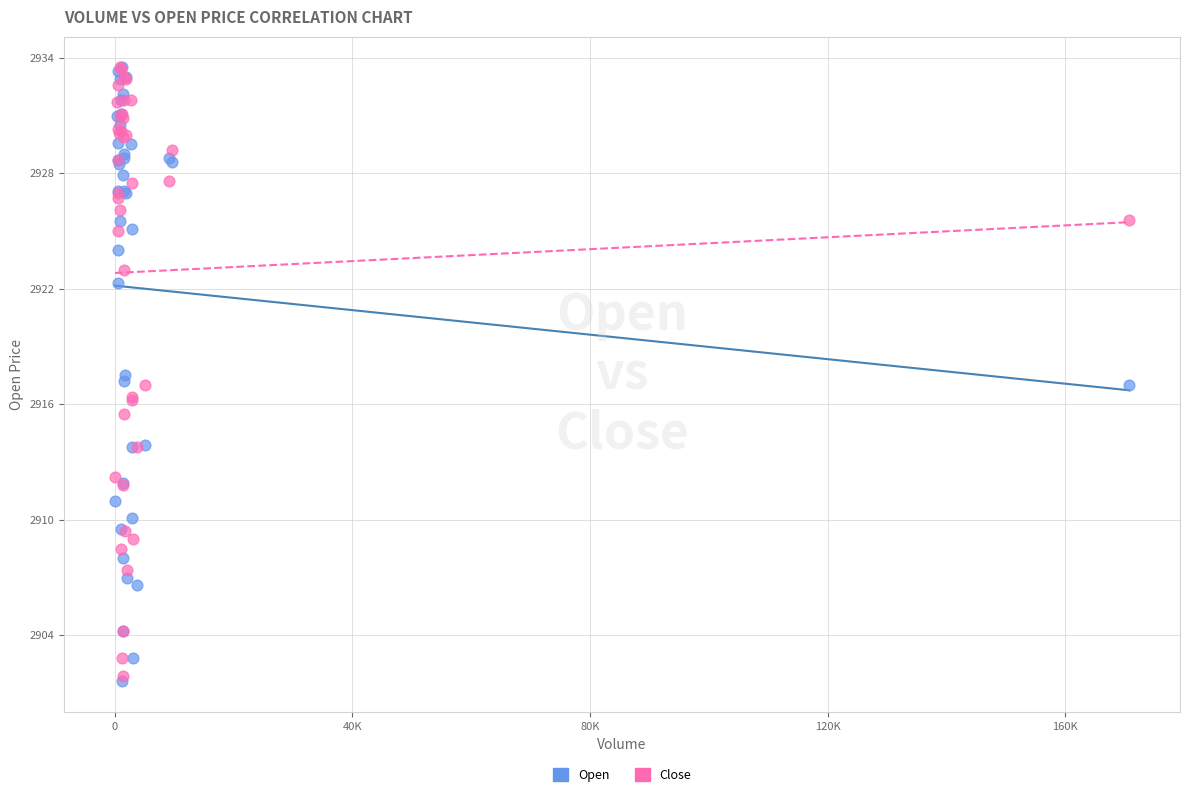

What are all the series names shown in the legend?

Open, Close